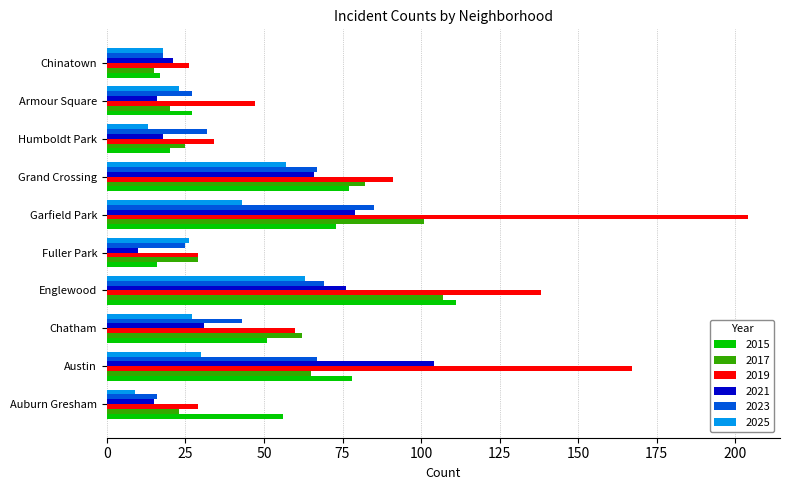

Which series has the largest total across all categories?

2019